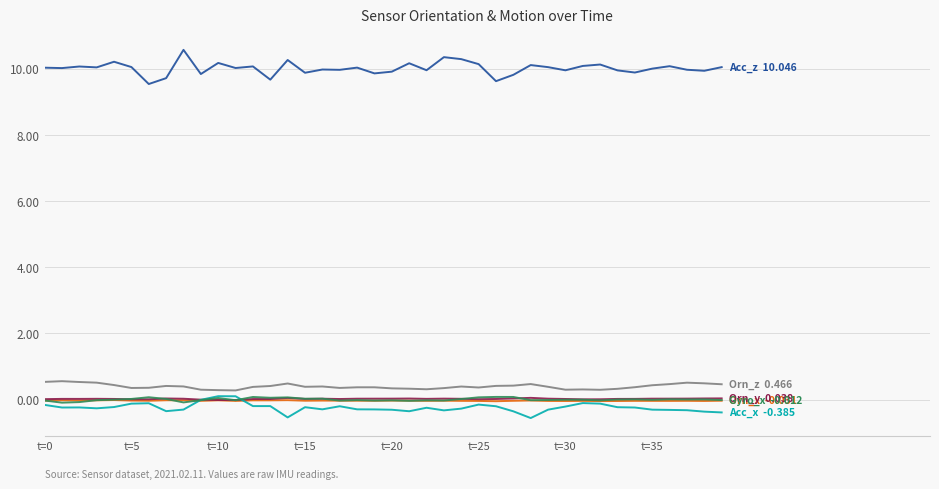

What is the minimum value shown in the chart?

-0.6